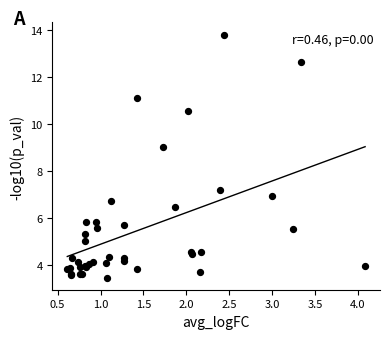

What Y value in the scatter plot is closest to 8?

7.2